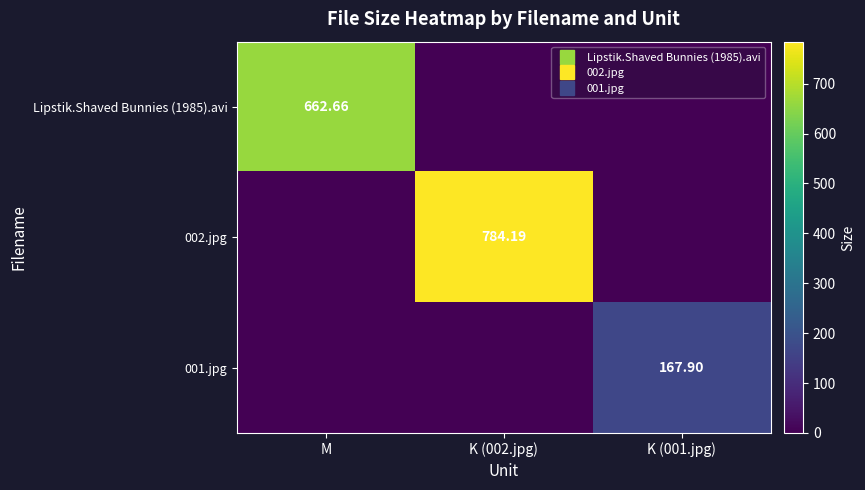

Which category has the lowest value across all series?

K (002.jpg)